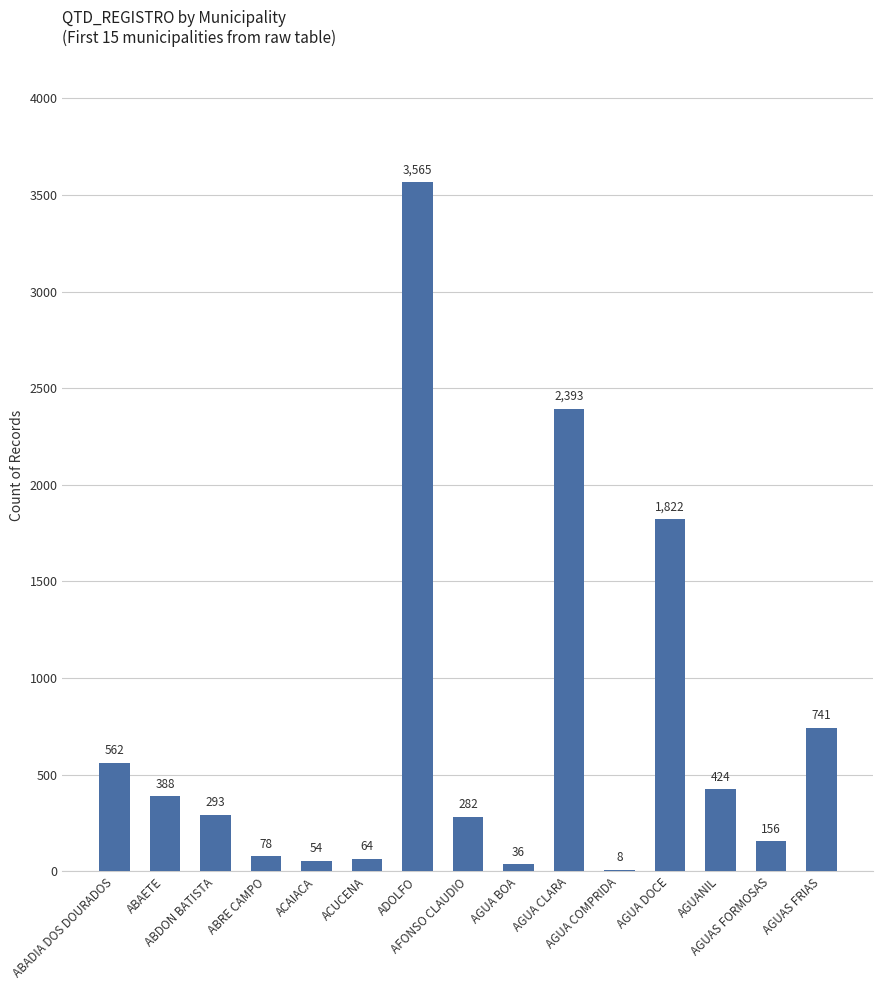

Is it true that the value at AGUA CLARA is 1434?

False